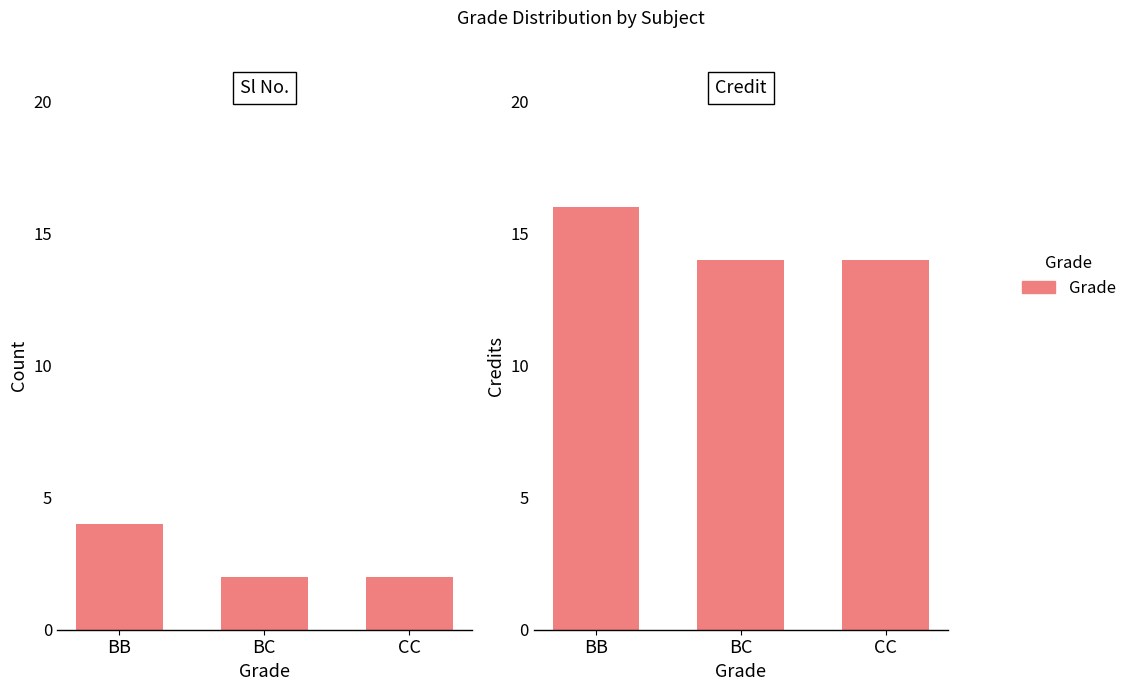

What is the value of the Credit bar at the 1st from the left?

16